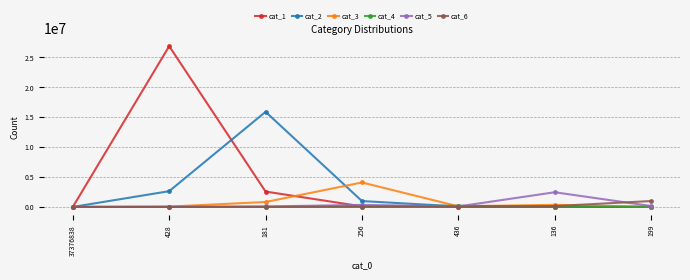

How many lines are shown in the chart?

6